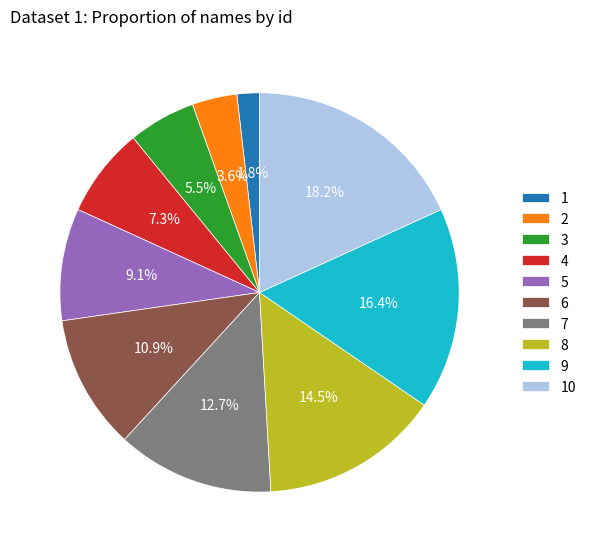

How many segments does this pie chart have?

10